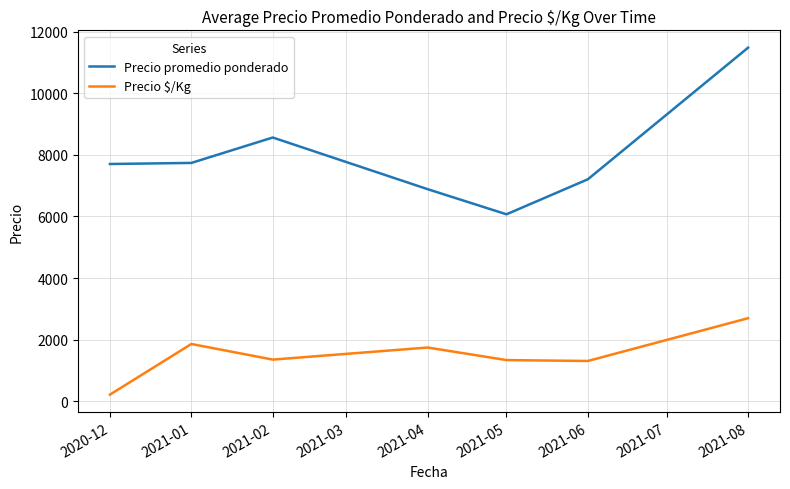

Which series has the widest spread of values?

Precio promedio ponderado